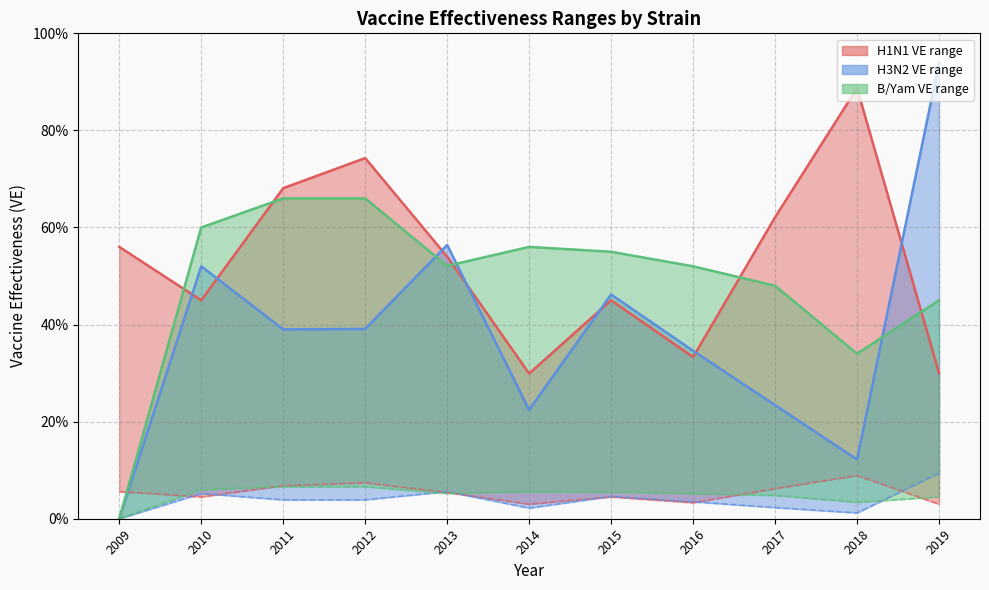

What value does the low_VE_h3n2 series have at 2010?

0.1